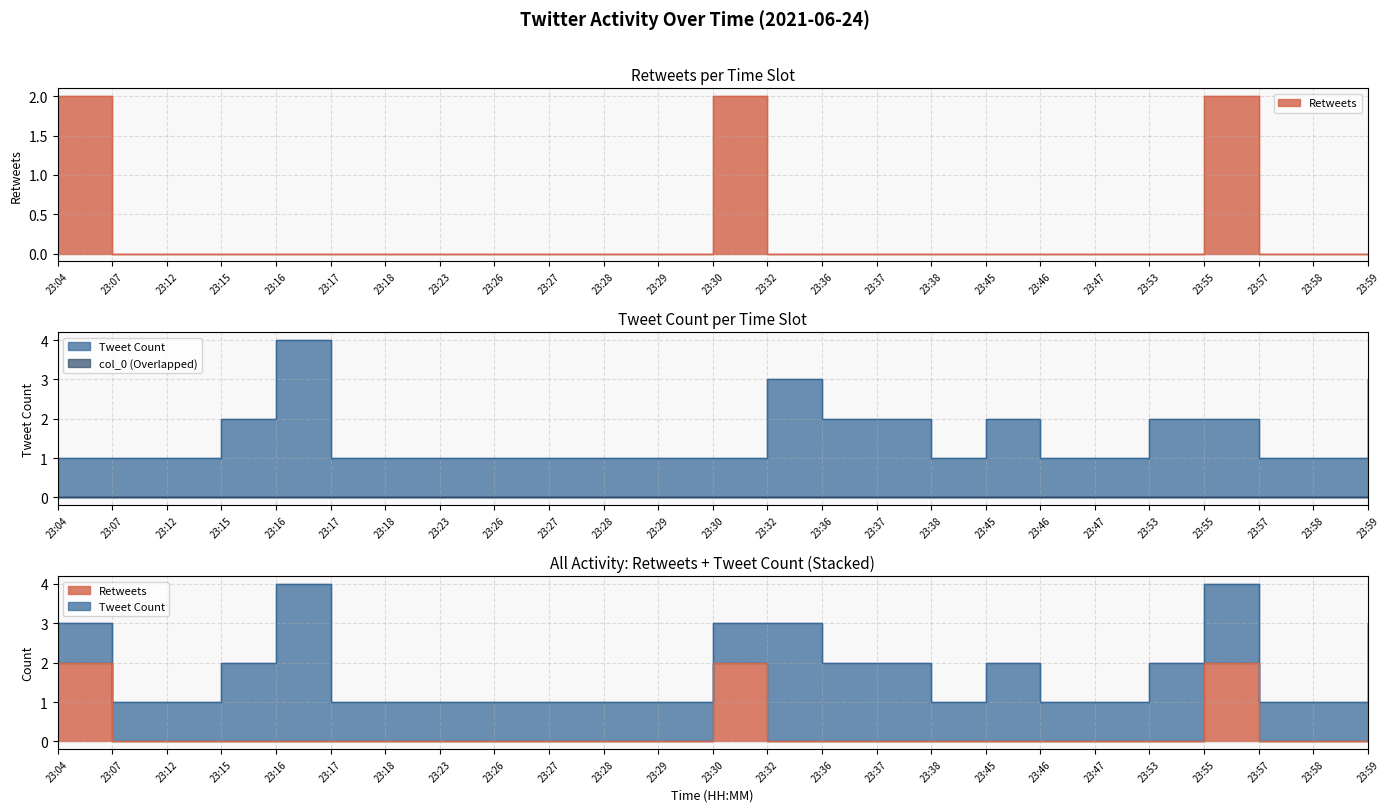

Reading left to right, extract all data points from this chart.

Retweets: 2	0	0	0	0	0	0	0	0	0	0	0	2	0	0	0	0	0	0	0	0	2	0	0	0
Tweet Count: 1	1	1	2	4	1	1	1	1	1	1	1	1	3	2	2	1	2	1	1	2	2	1	1	3